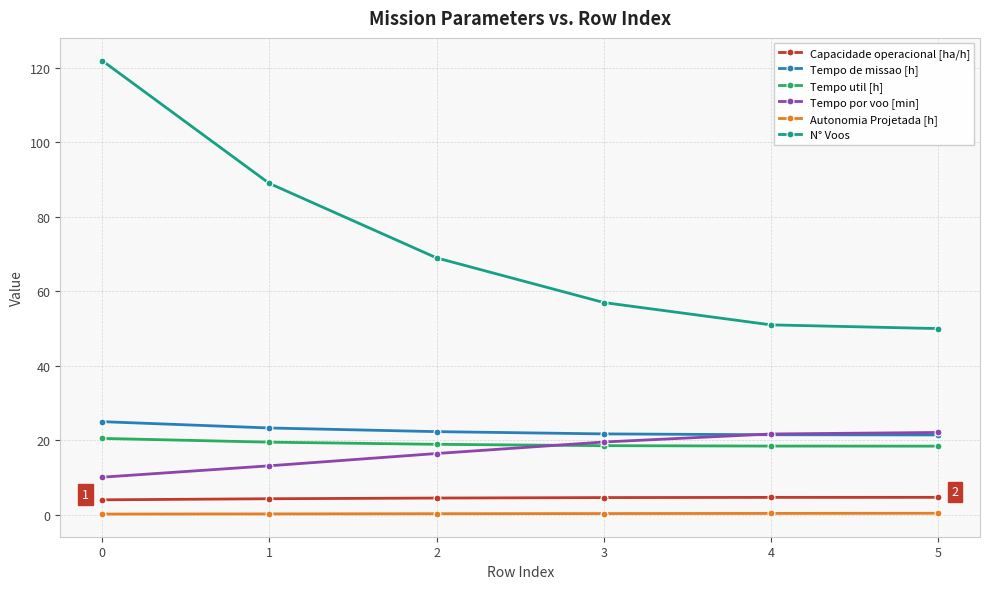

What is the greatest value displayed?

122.0